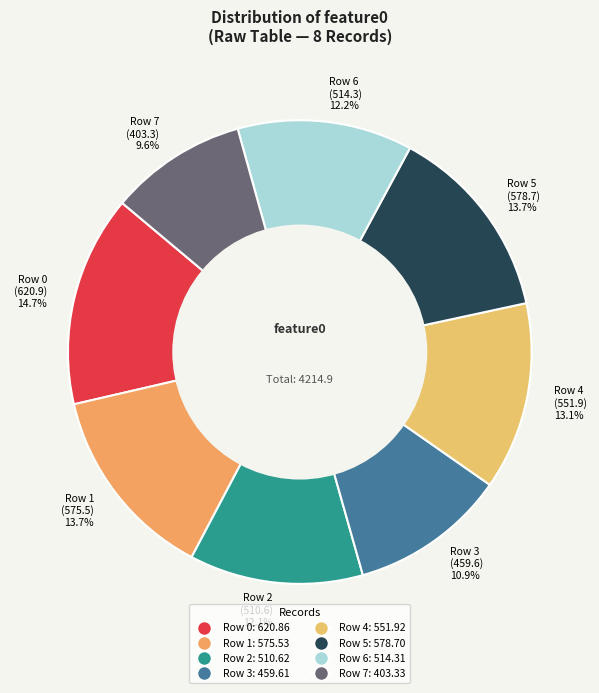

Which category has the smallest portion of the pie?

Row 7